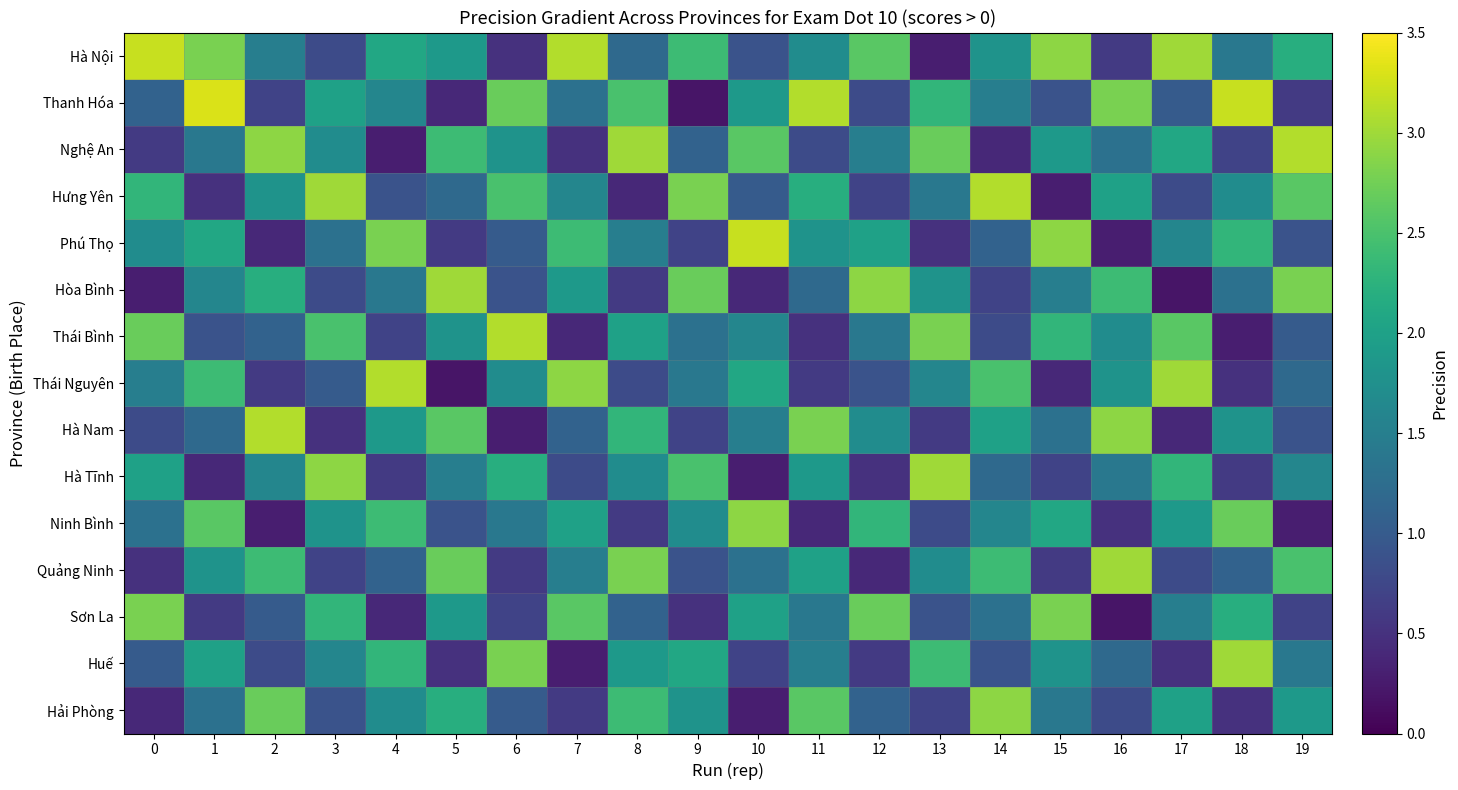

Which series has the widest spread of values?

Thanh Hóa